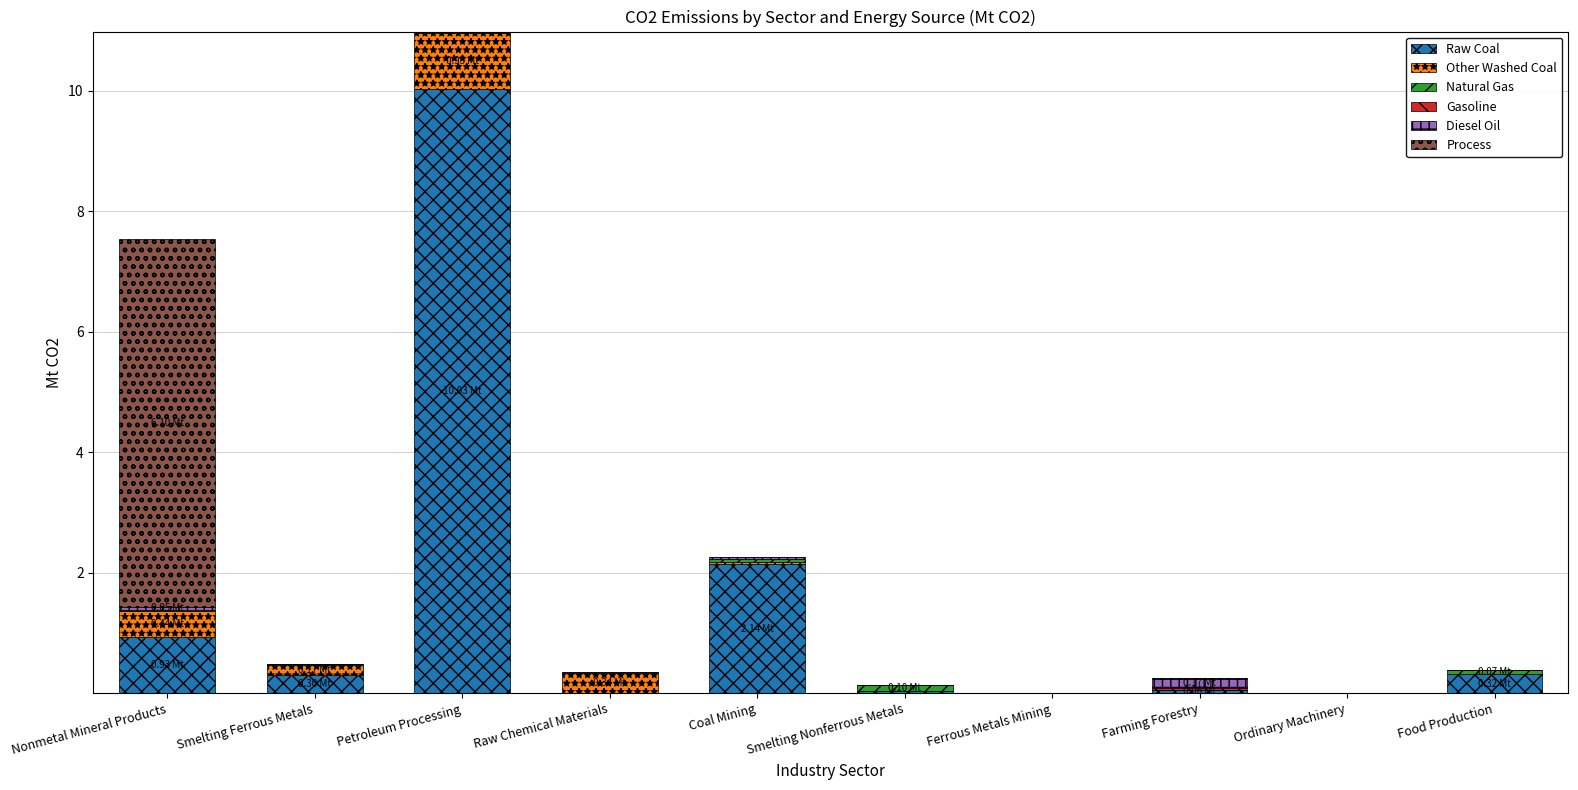

At which category is the sum across all series the highest?

Petroleum Processing